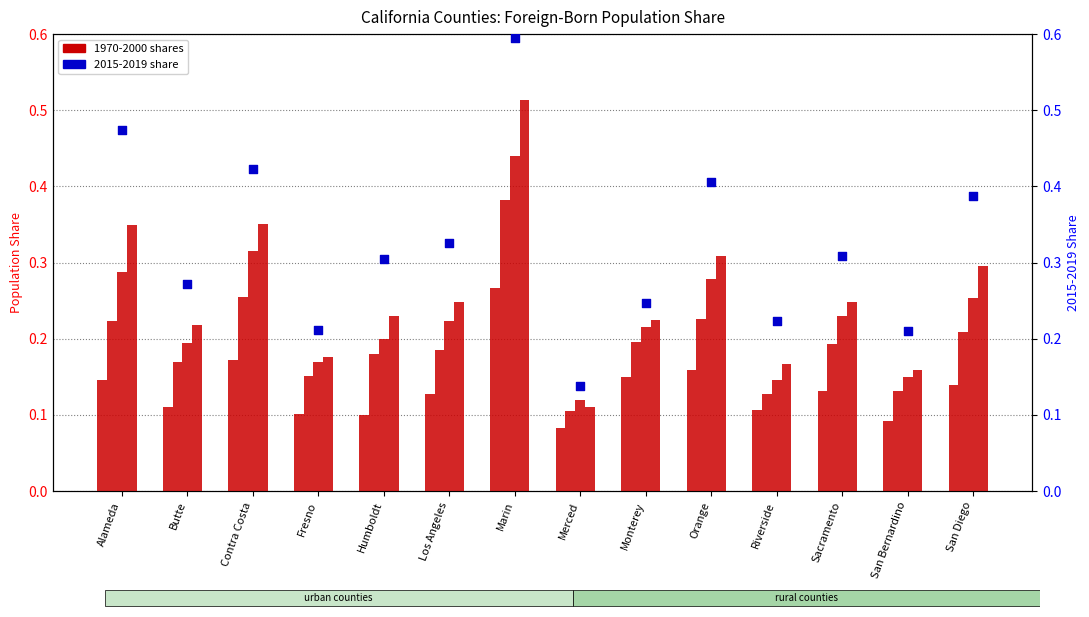

Which series has the largest Y range (max minus min)?

2015-2019